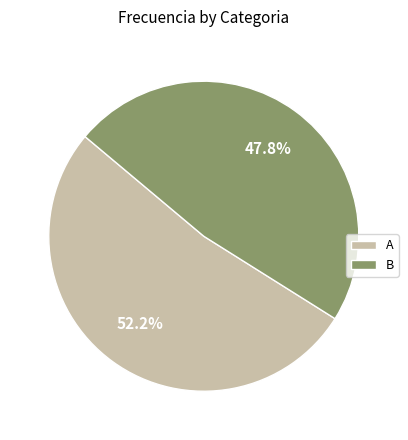

Rank the categories by value from lowest to highest.

B, A